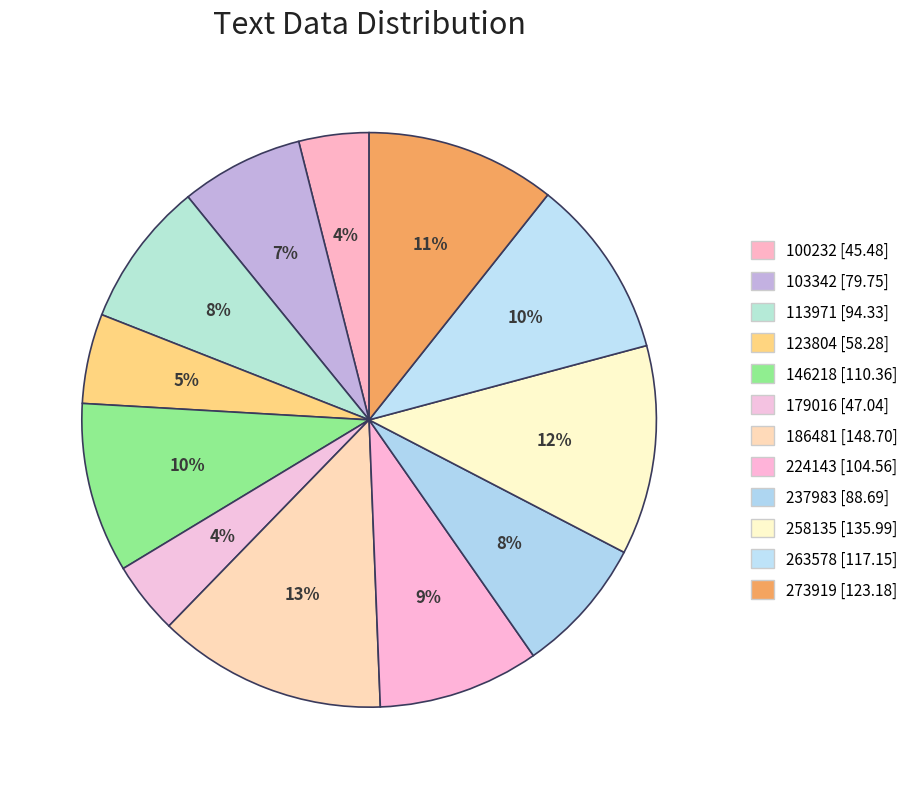

Count the number of slices in the pie.

12